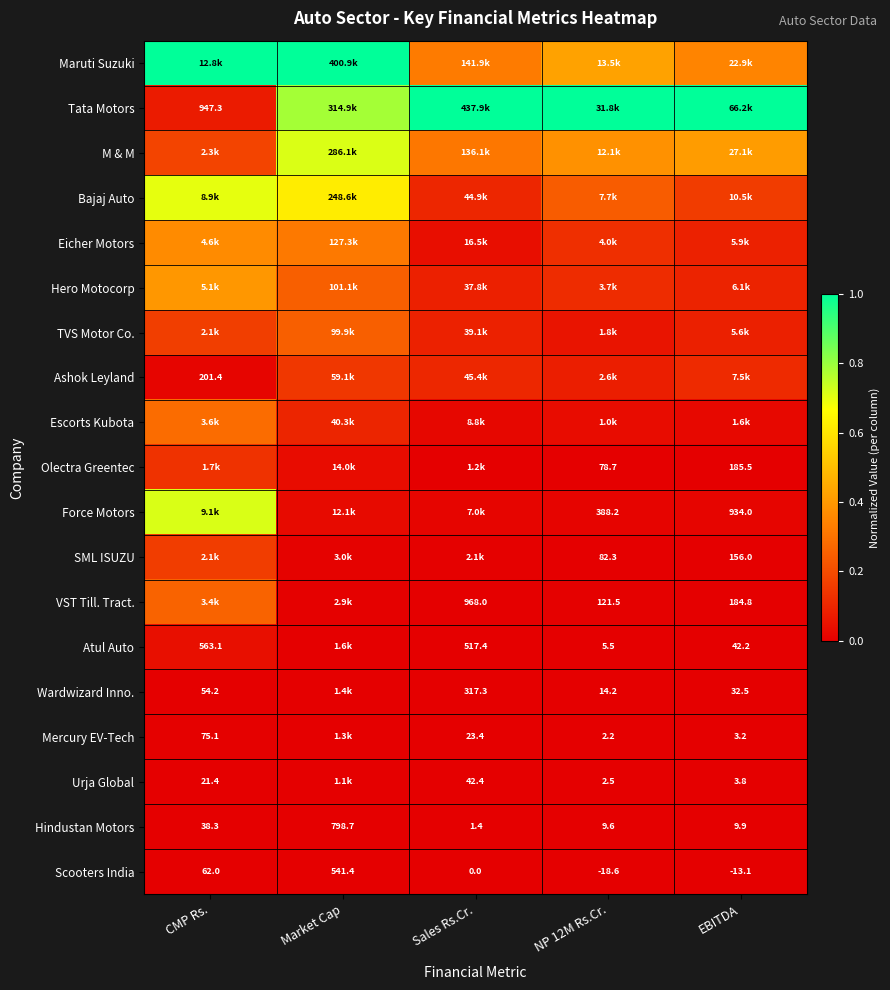

What is the average value of the TVS Motor Co. series?

0.1